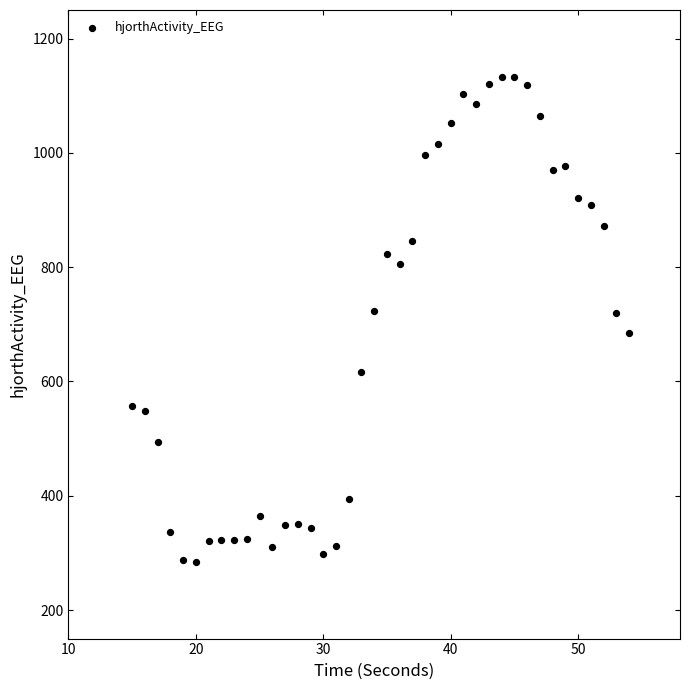

What is the range of X values (max minus min)?

39.0